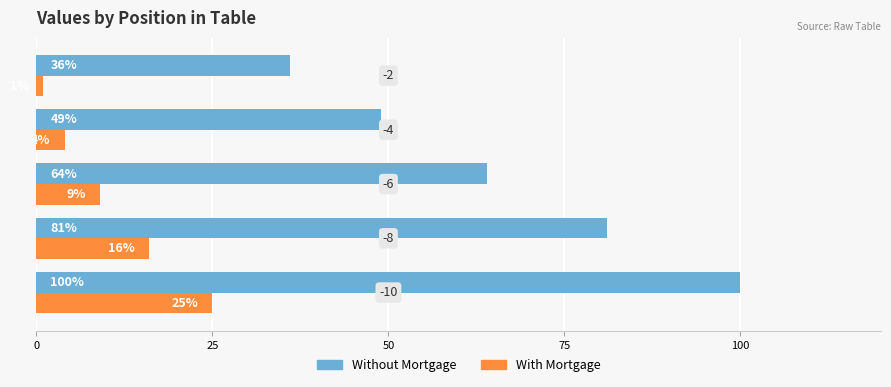

Count the number of data series in this chart.

2